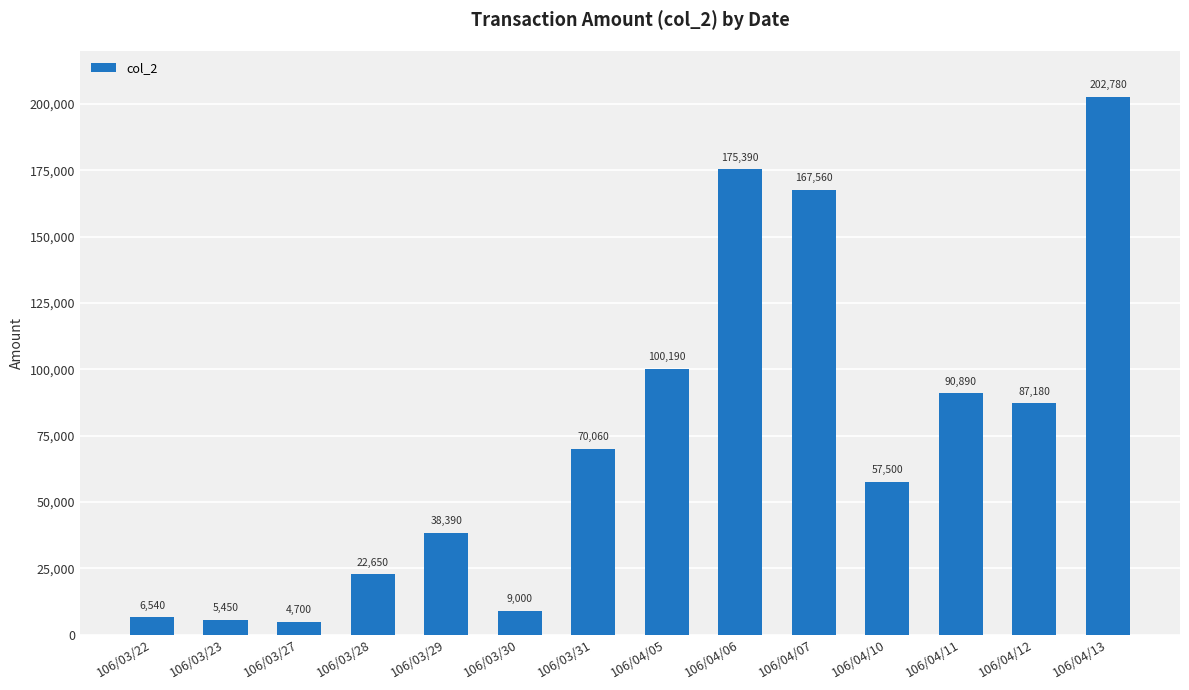

The chart shows a value of 4700 at 106/03/27. True or false?

True